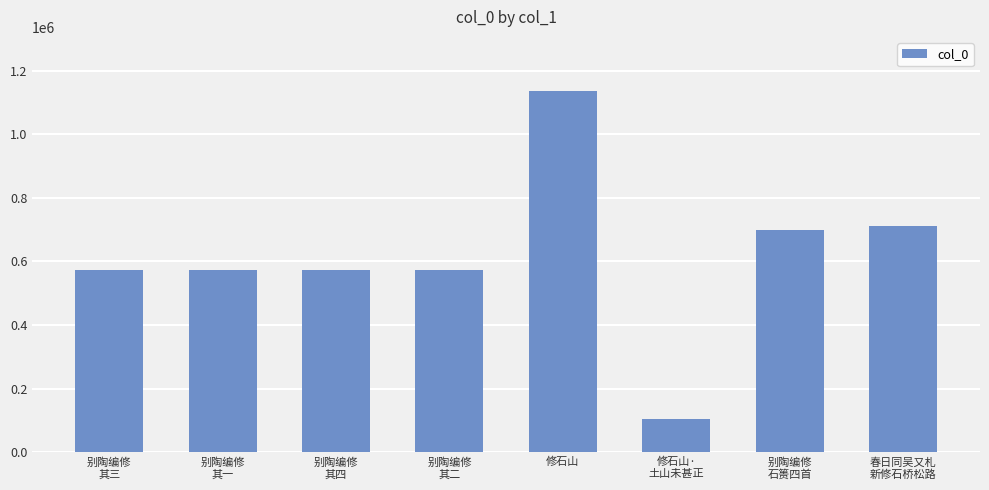

What is the smallest value displayed?

105884